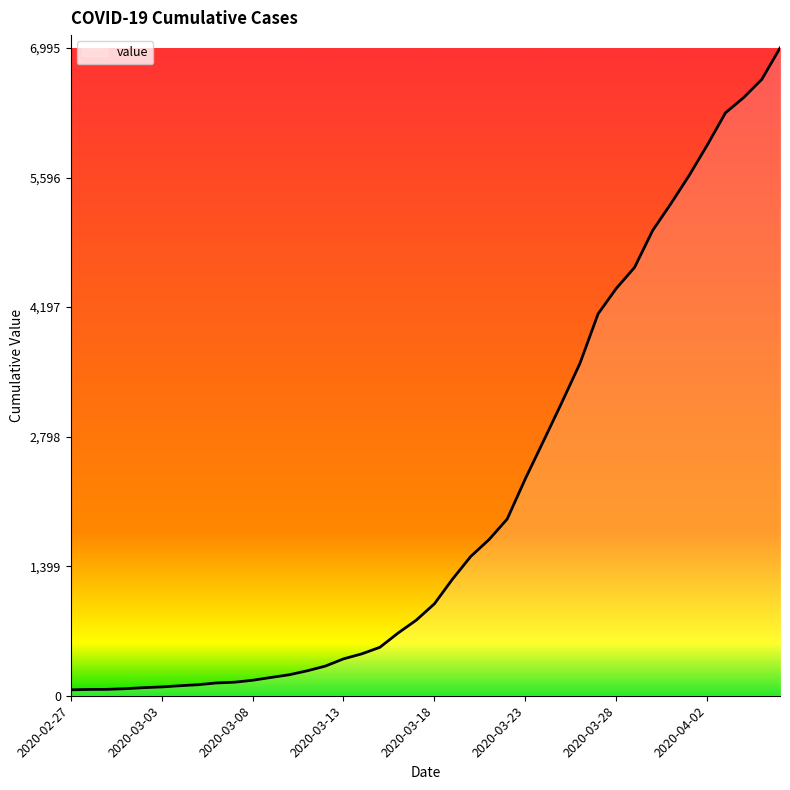

What is the sum of all values?

85677